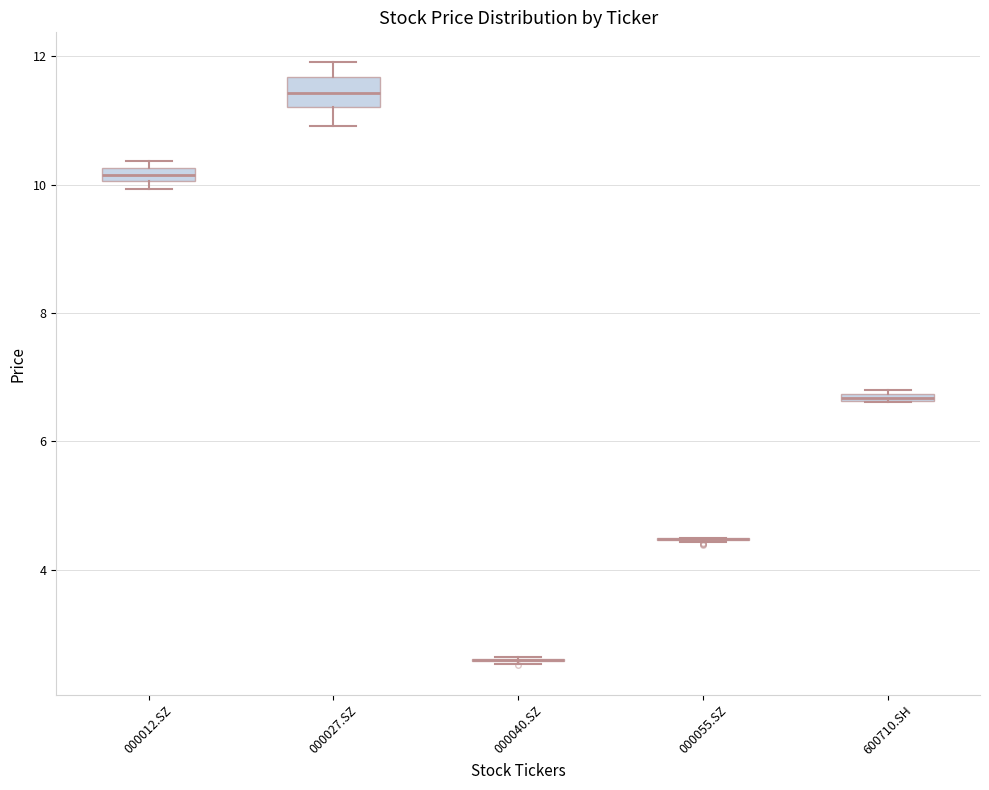

Where is the lower edge of the box for 600710.SH on the y-axis? The values are not printed on the chart, so give them approximately, as read against the axis.

6.6